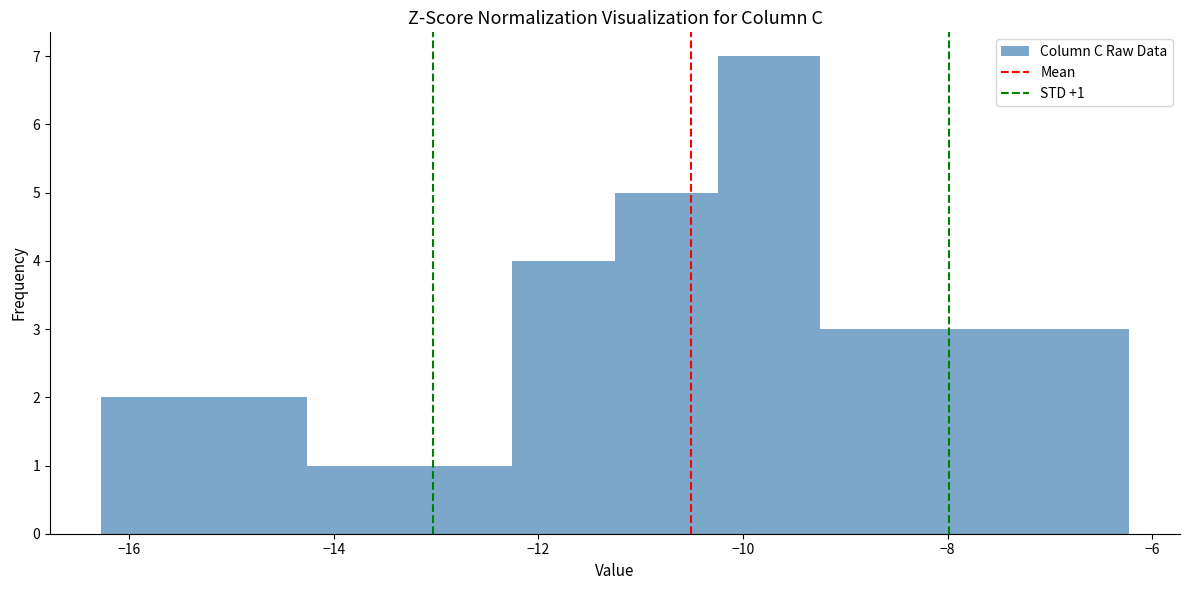

Which range on the x-axis has the tallest bar?

-10.2 to -9.2